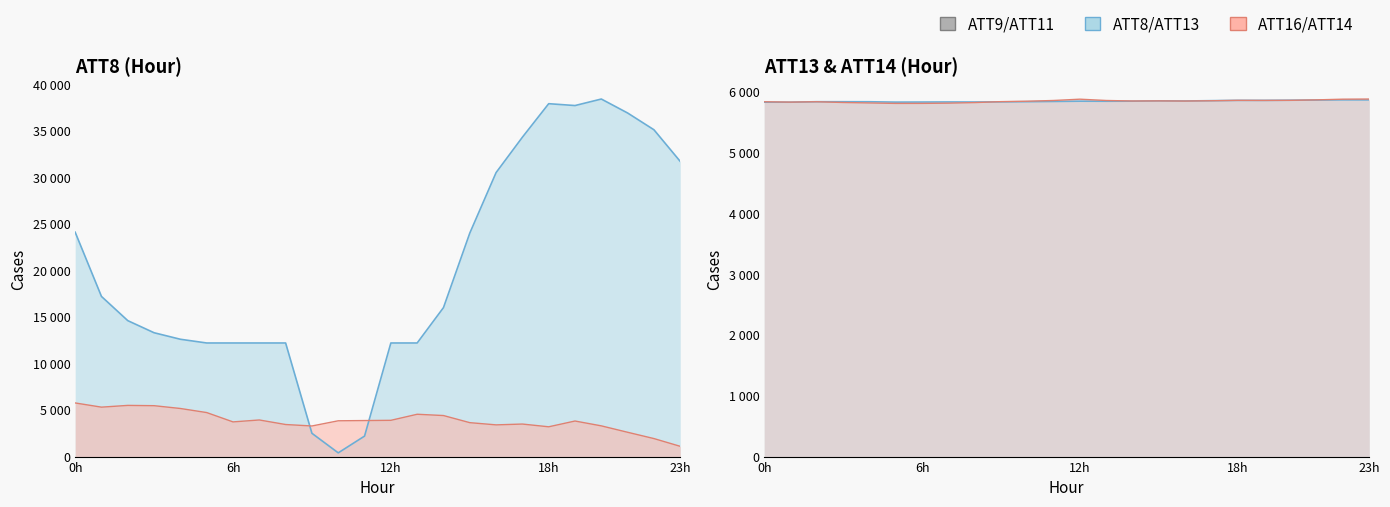

True or false: ATT13 has a value of 4043.3 at 17.

False